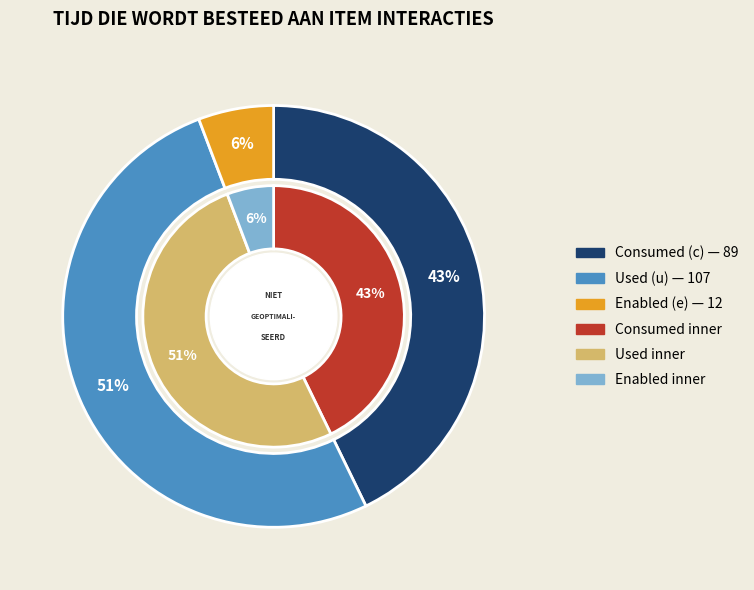

Which slice is the largest?

u